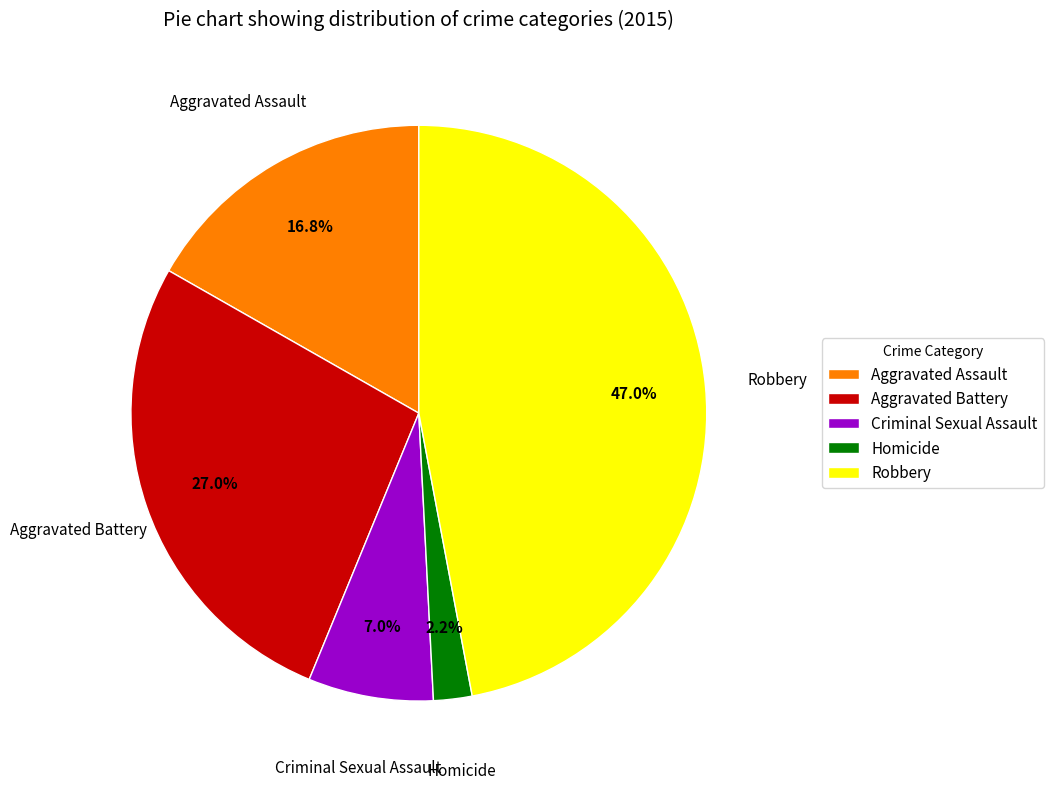

Between Homicide and Robbery, which is larger?

Robbery